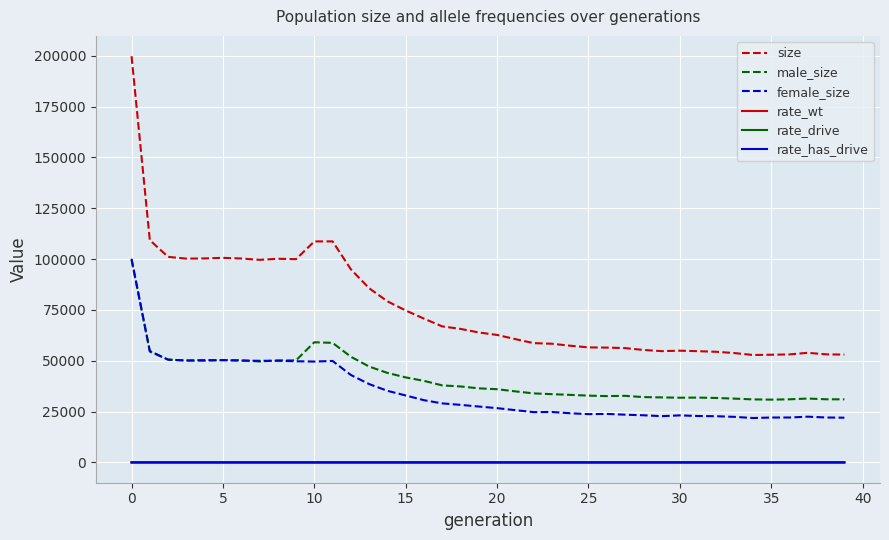

Which series has the largest total across all categories?

size